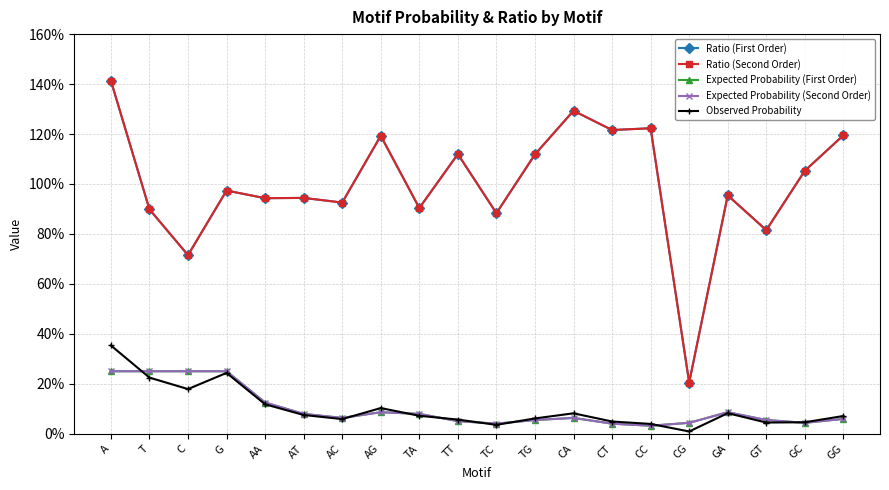

Does the chart have visible grid lines?

Yes